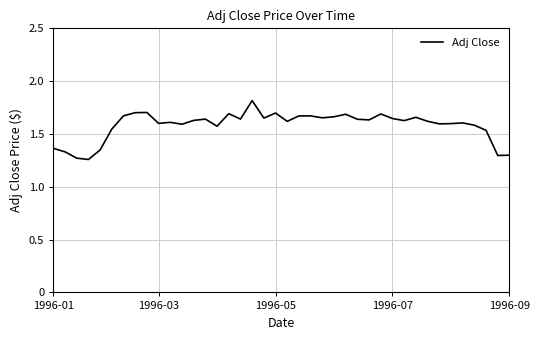

How many lines are shown in the chart?

1